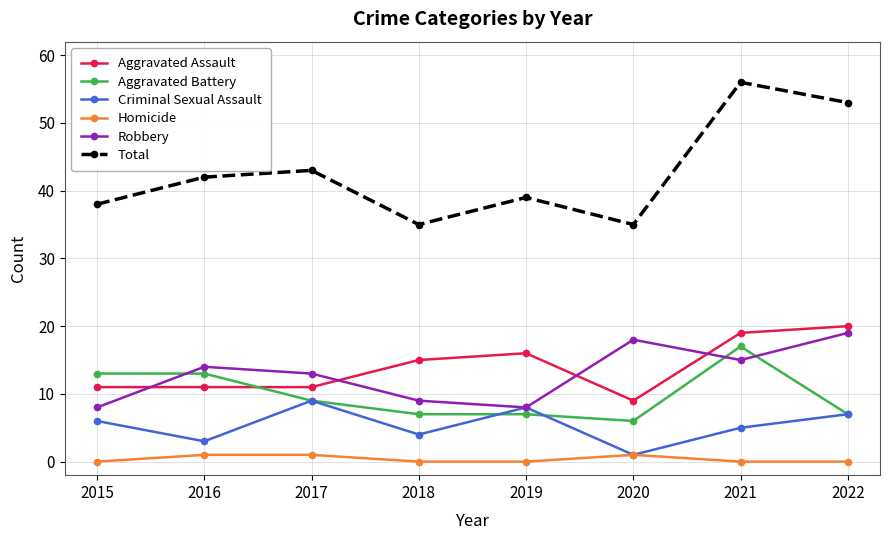

How many lines are shown in the chart?

6